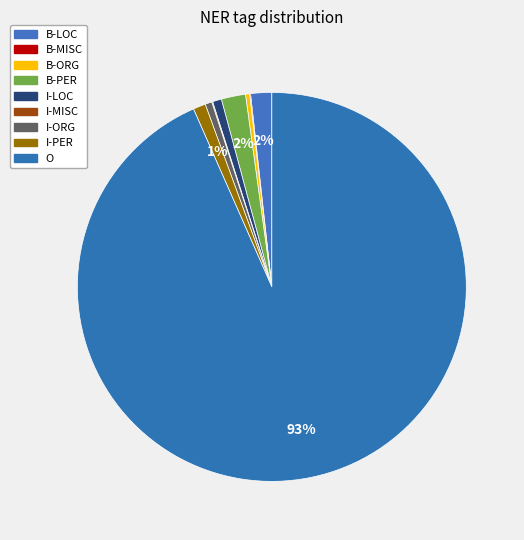

How many slices are in this pie chart?

9